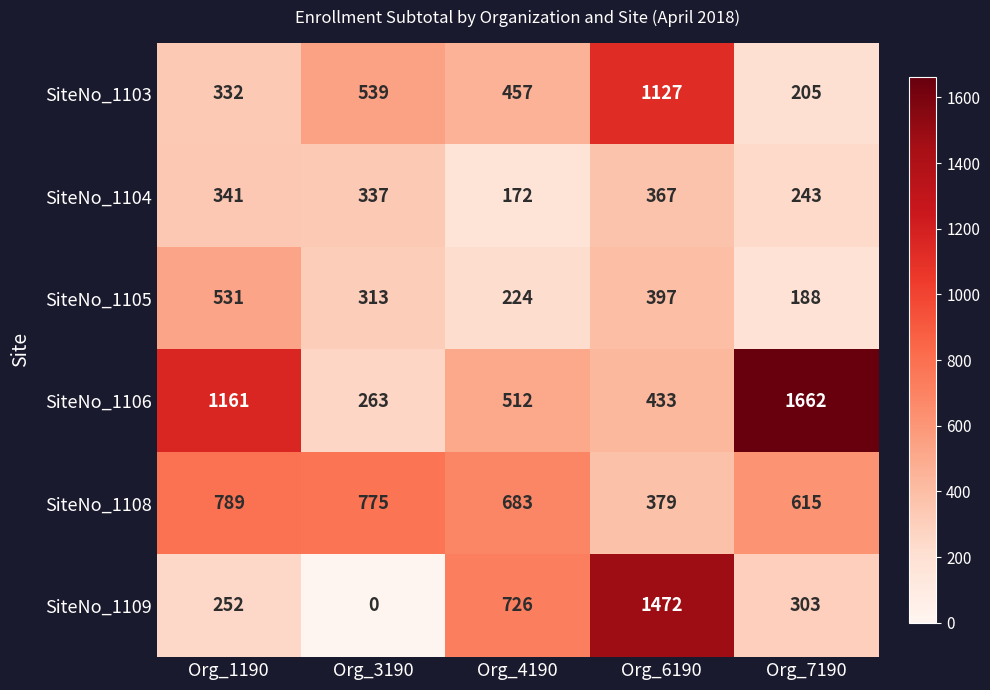

Where does the SiteNo_1109 series first go above 303?

Org_4190